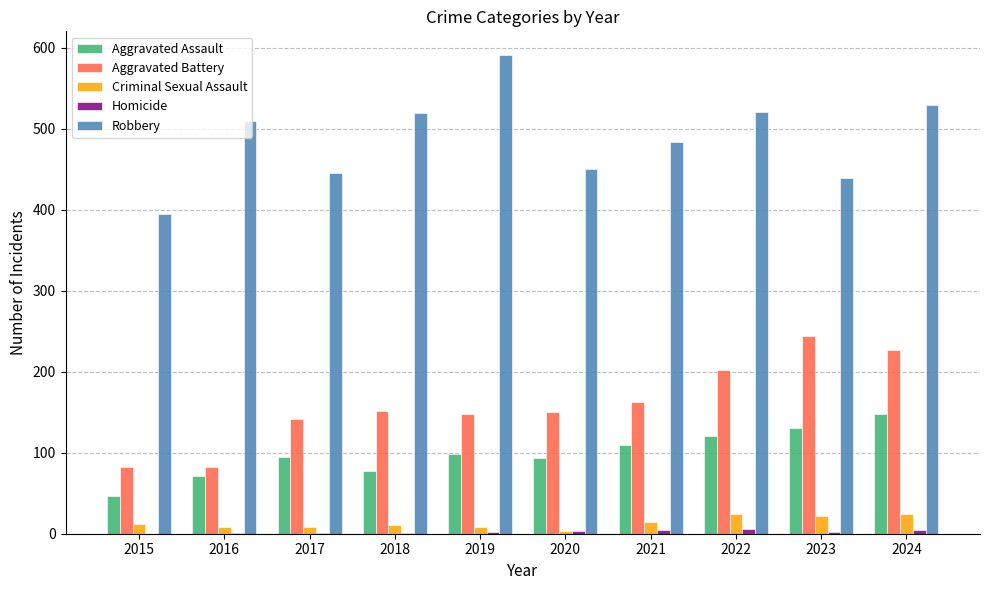

At which label does Aggravated Assault reach its peak?

2024